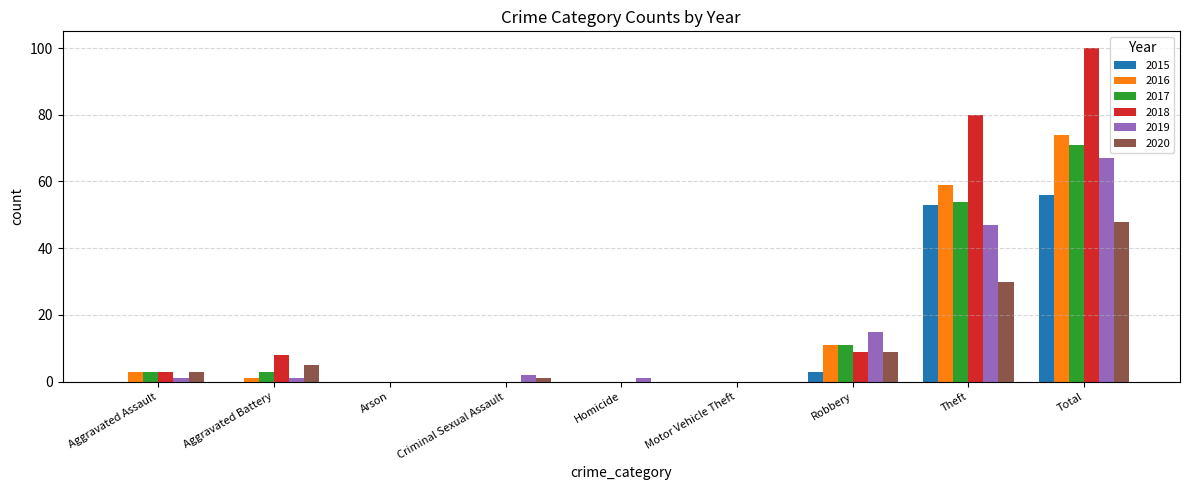

True or false: 2015 has a value of 21 at Homicide.

False